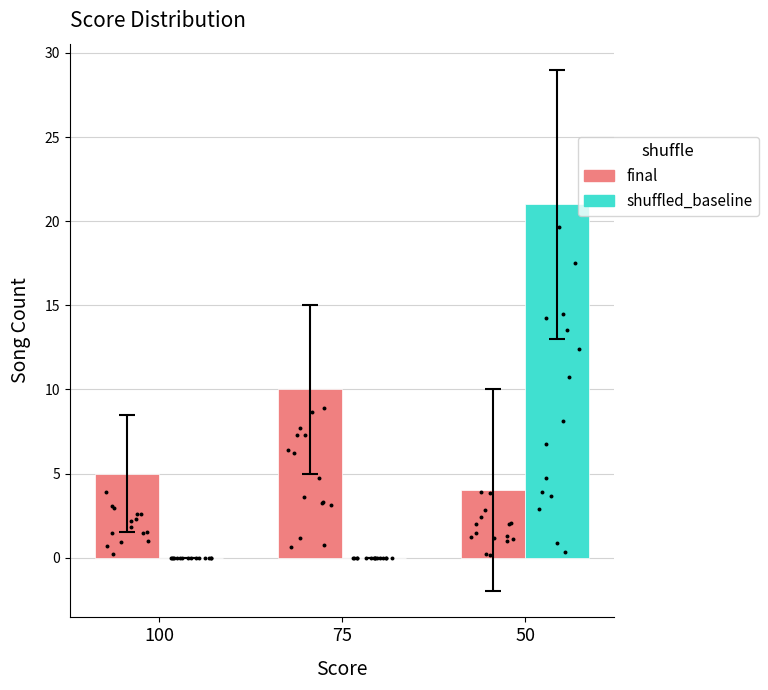

What is the total value across all series at 75?

10